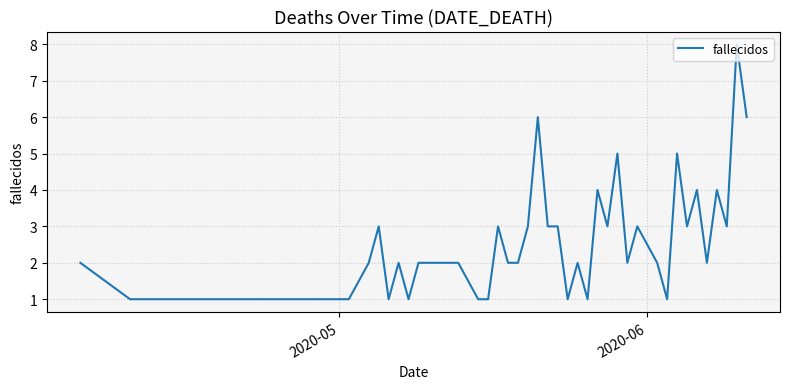

How many lines are shown in the chart?

1